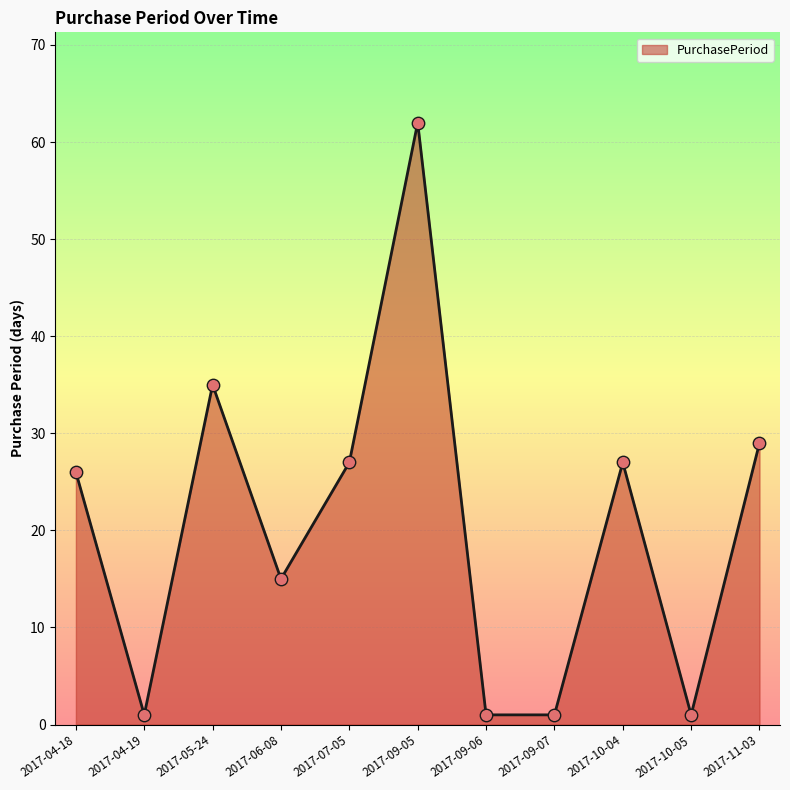

What is the ratio of the value at 2017-09-05 to the value at 2017-09-07?

62.0